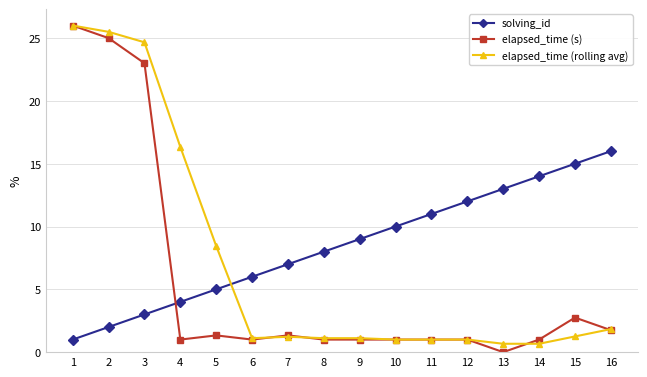

What is the value of the elapsed_time (s) point at the 12th from the left?

1.0